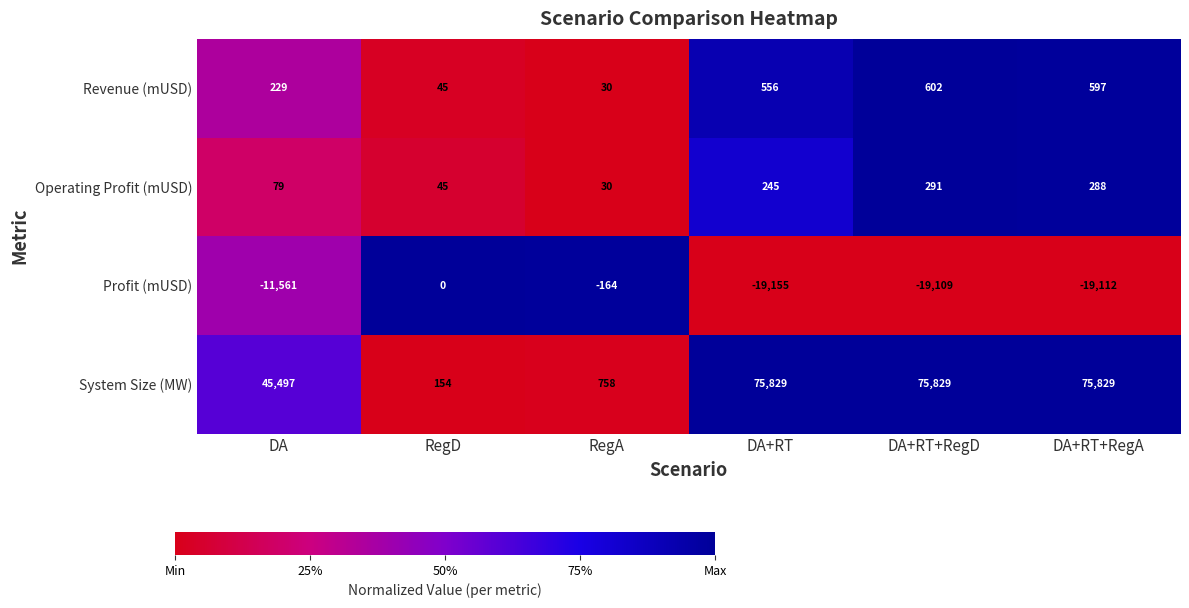

How many categories are shown in the chart?

6